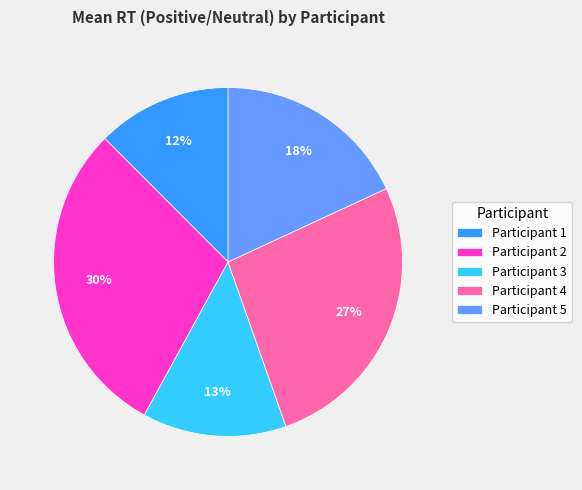

Which has a higher value, Participant 3 or Participant 4?

Participant 4